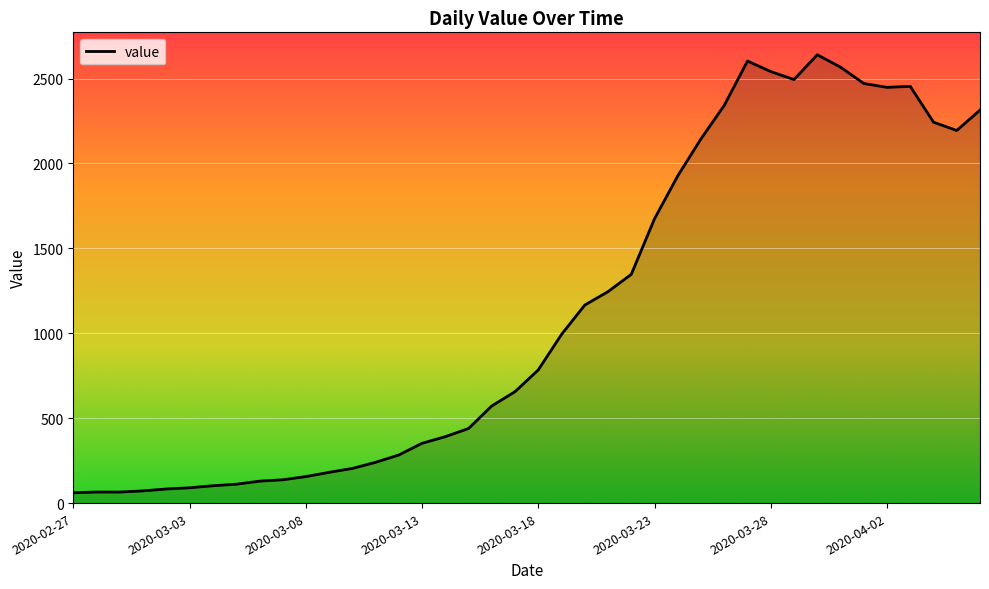

What is the sum of all values?

44981